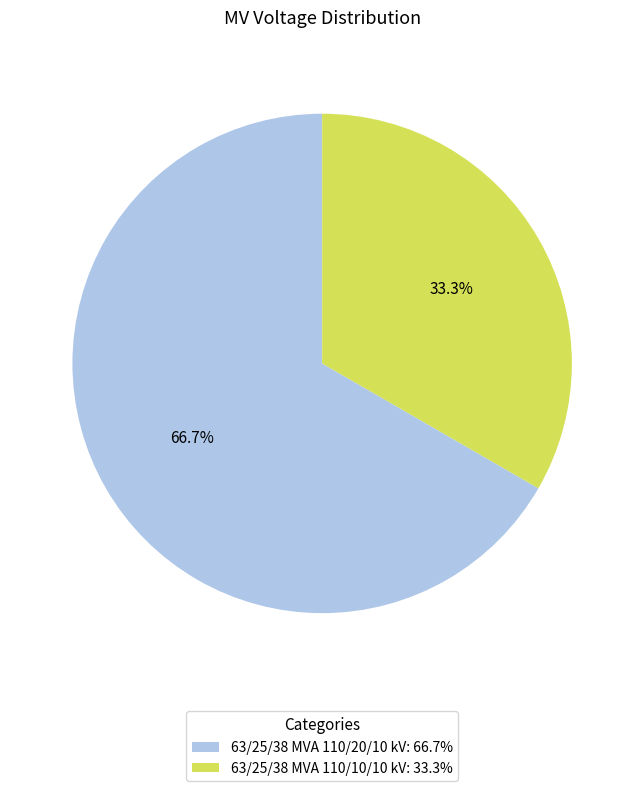

To the nearest percent, what is the combined percentage of 63/25/38 MVA 110/20/10 kV and 63/25/38 MVA 110/10/10 kV?

100%